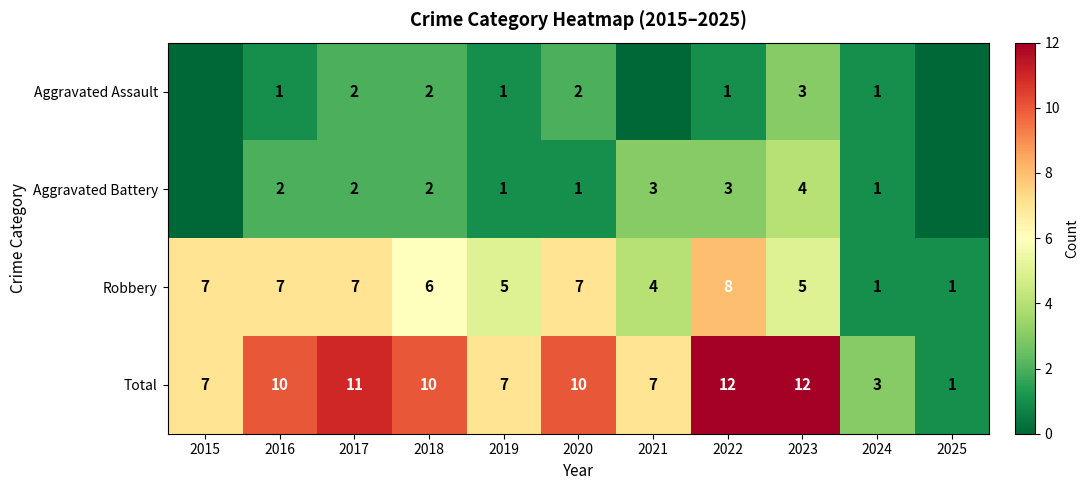

What is the difference between the maximum and minimum values in the Robbery series?

7